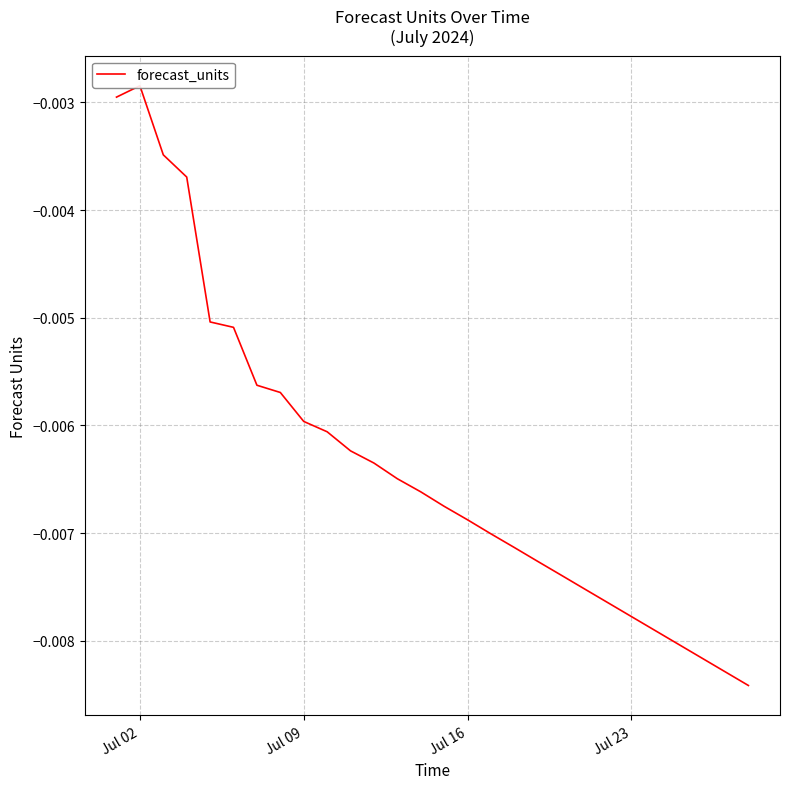

The chart shows a value of -0.0 at 5. True or false?

False